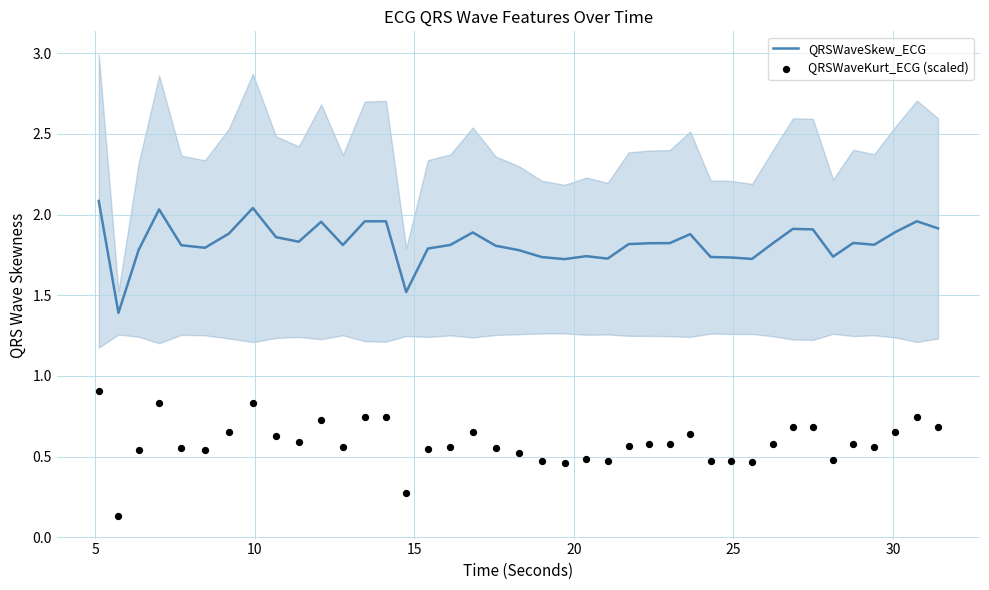

At how many categories does at least one series exceed 1?

40